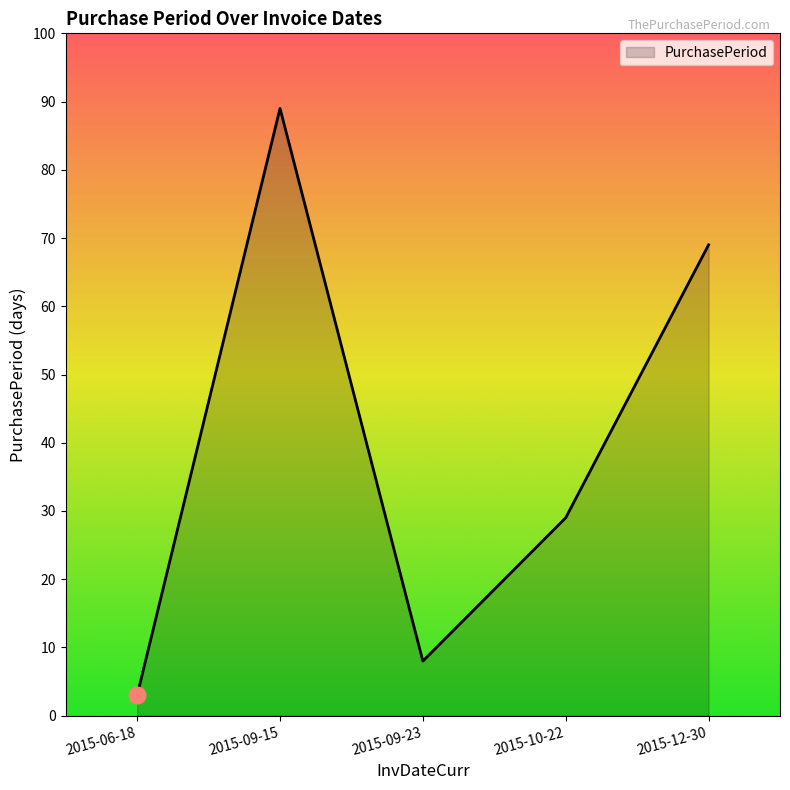

What is the minimum value shown in the chart?

3